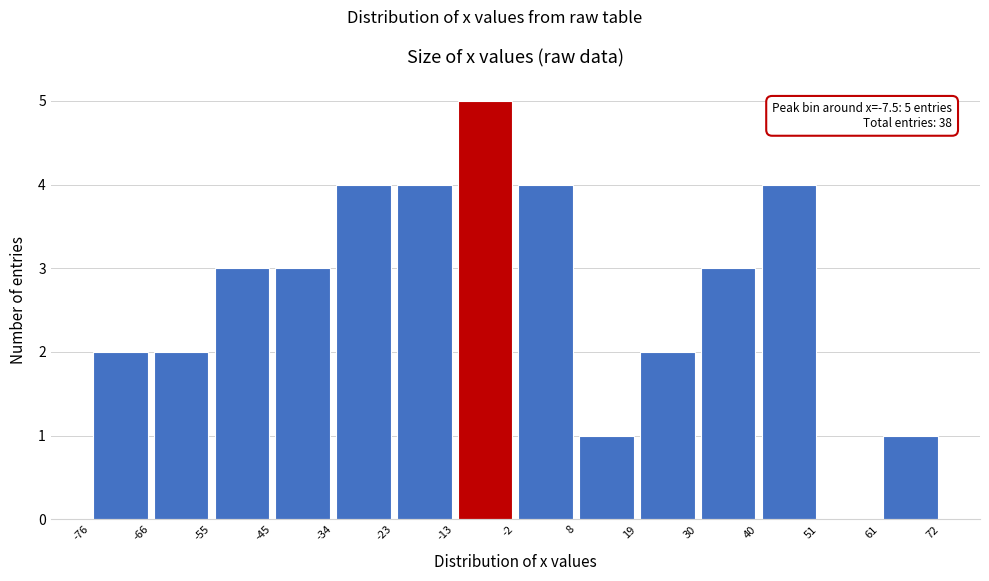

Which range on the x-axis has the tallest bar?

-13 to -2